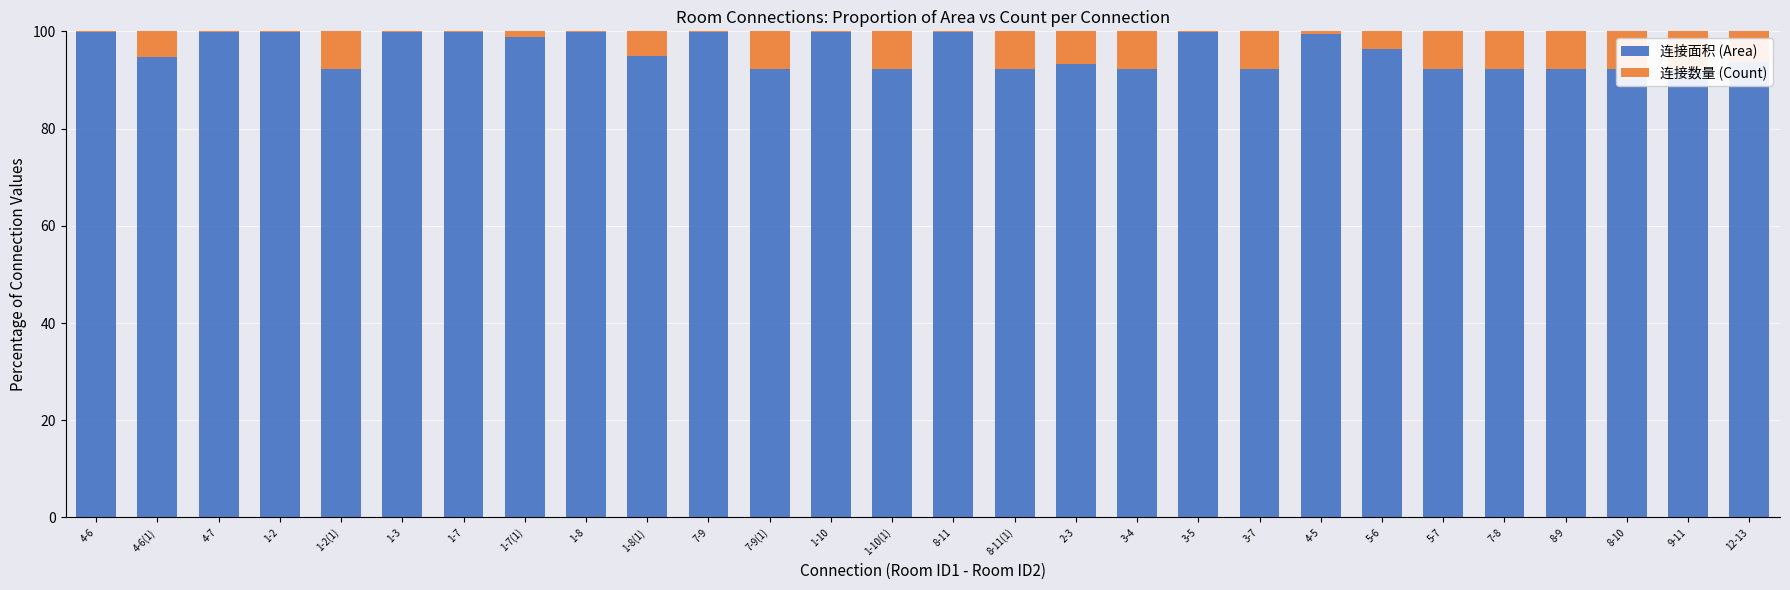

Which series has the largest range (max minus min)?

连接面积 (Area)